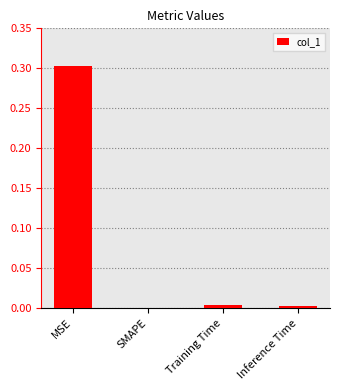

What value does the data have at MSE?

0.3